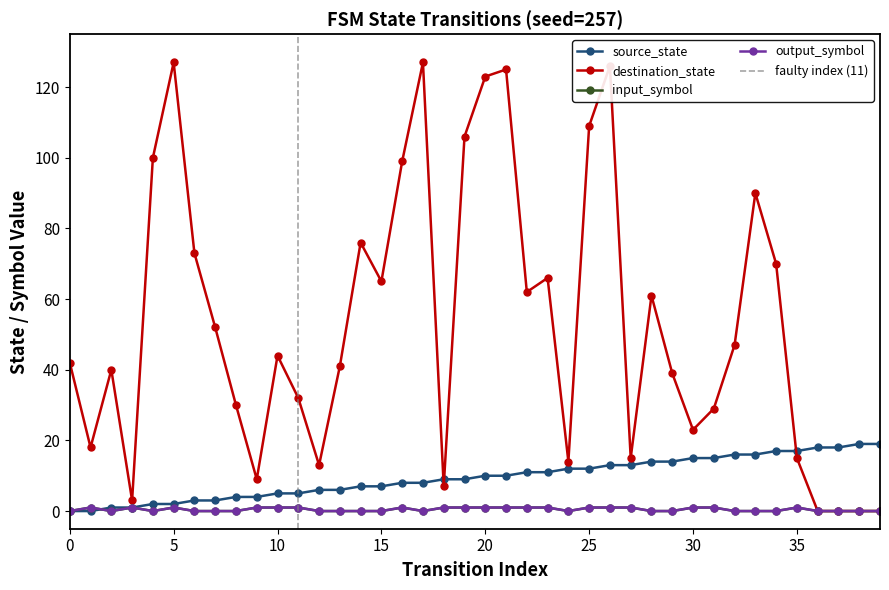

Rank the series at 5 from highest to lowest value.

destination_state, source_state, input_symbol, output_symbol